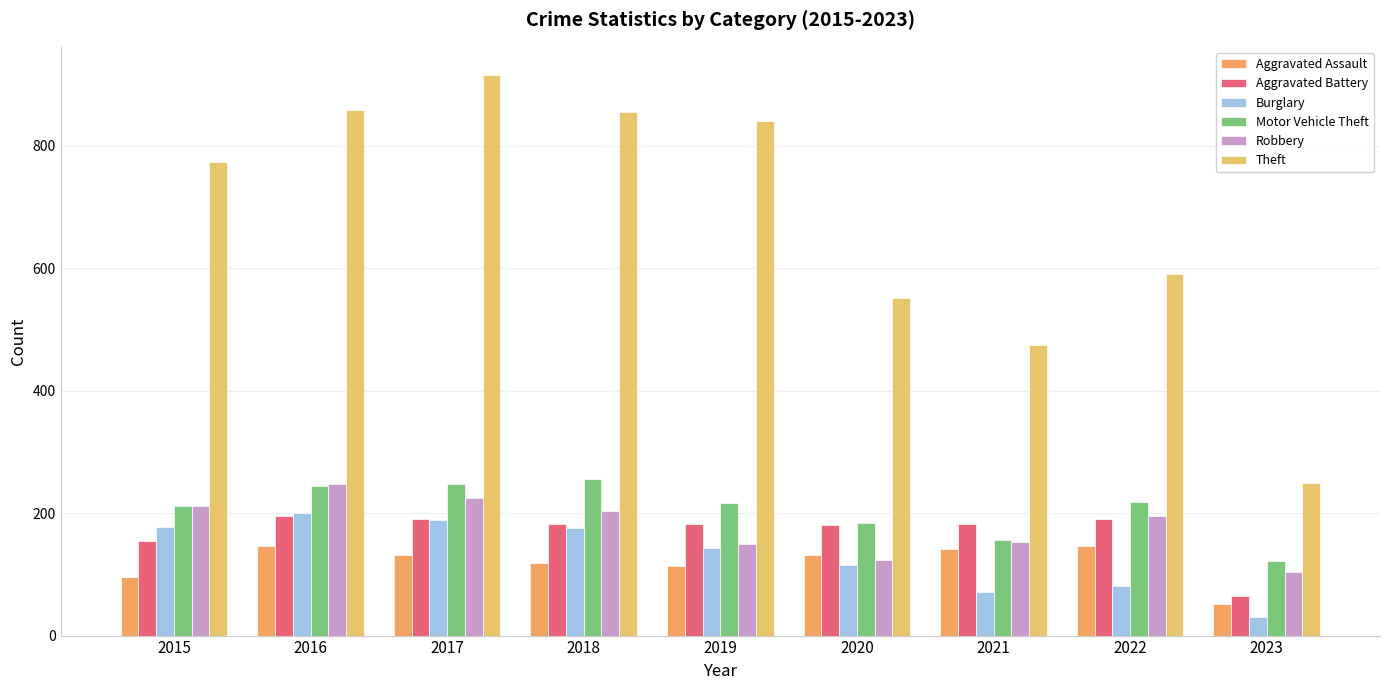

The value of Robbery at 2019 is 227. True or false?

False